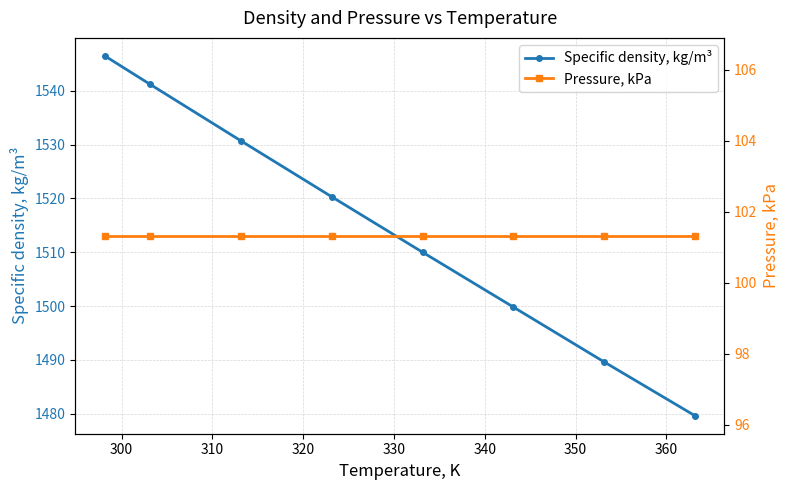

What is the value of the Pressure, kPa point at the 6th from the left?

101.3